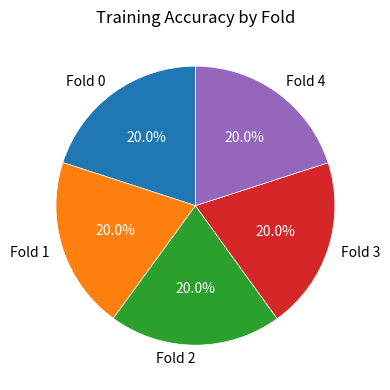

How many slices are in this pie chart?

5